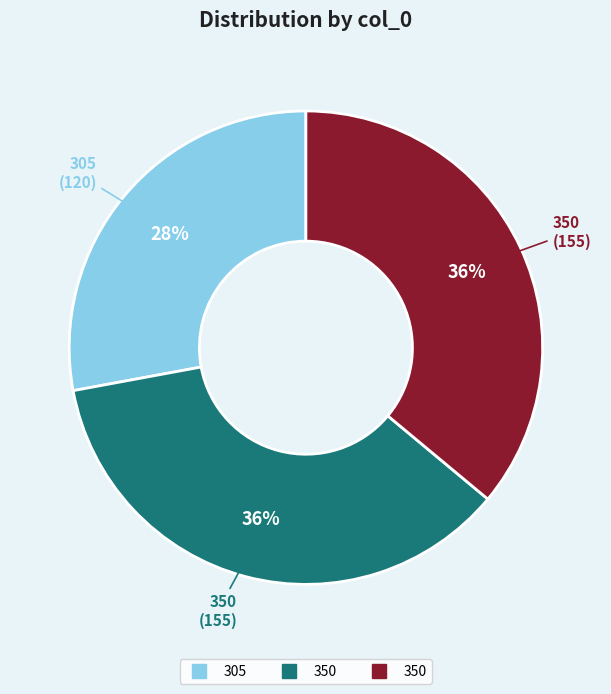

Does any single category account for the majority?

No